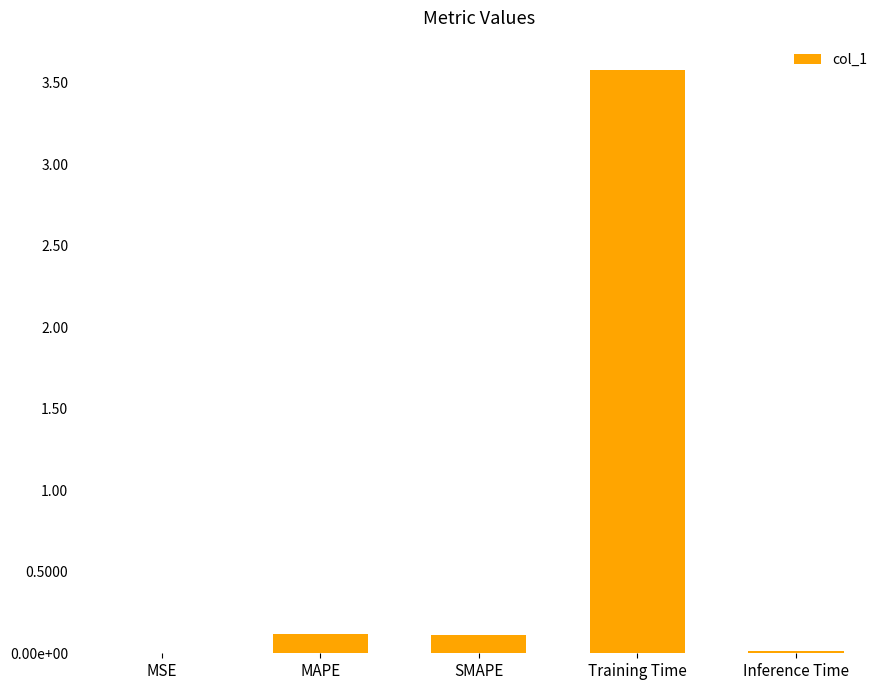

Is it true that the value at MAPE is 0.2?

False